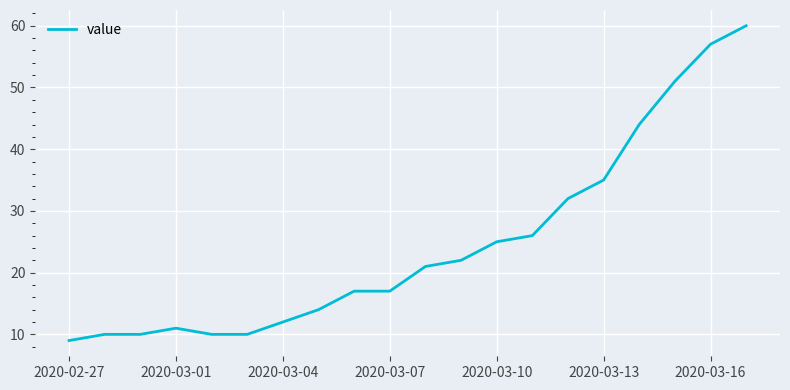

What is the greatest value displayed?

60